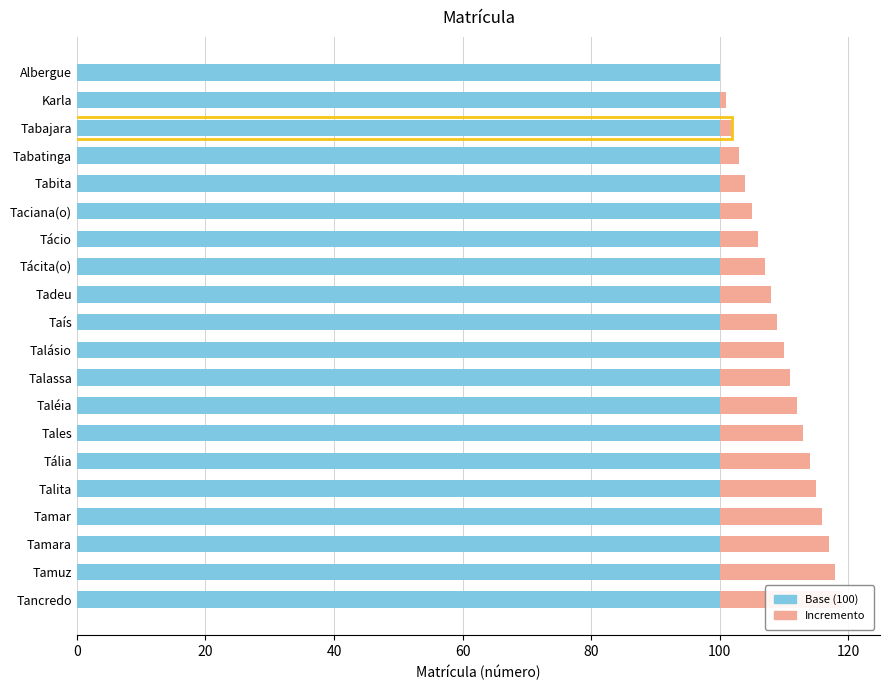

Which series has the largest range (max minus min)?

Incremento